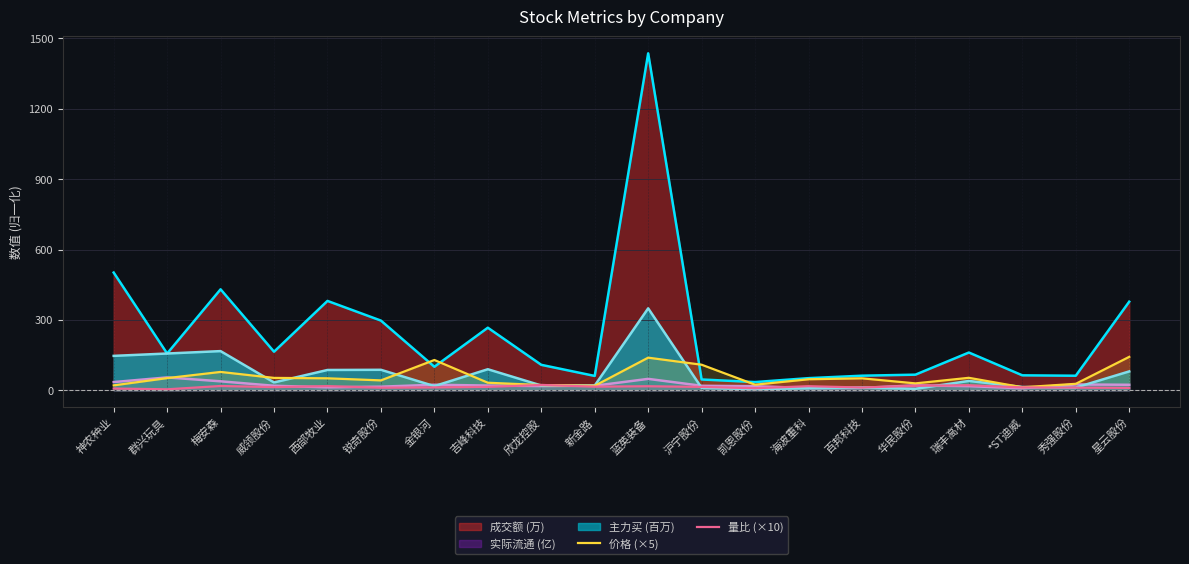

What are all the series names shown in the legend?

成交额 (万), 实际流通 (亿), 主力买 (百万), 价格 (×5), 量比 (×10)